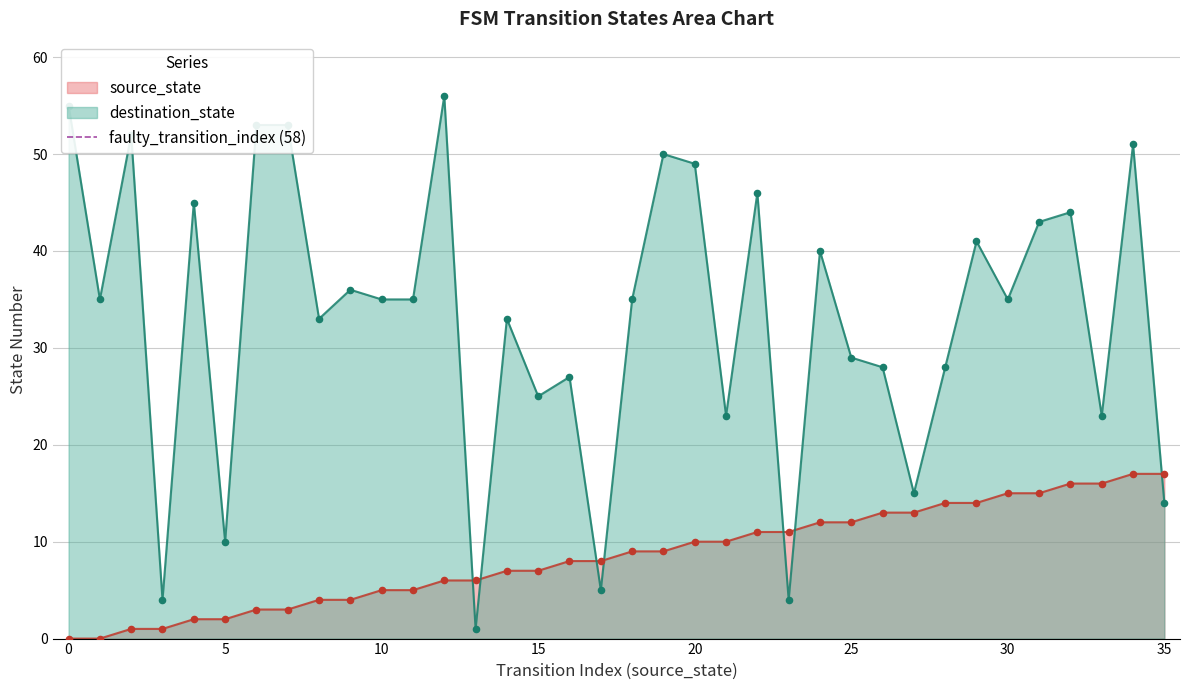

After their last crossing, which series has the higher values: destination_state or source_state?

source_state